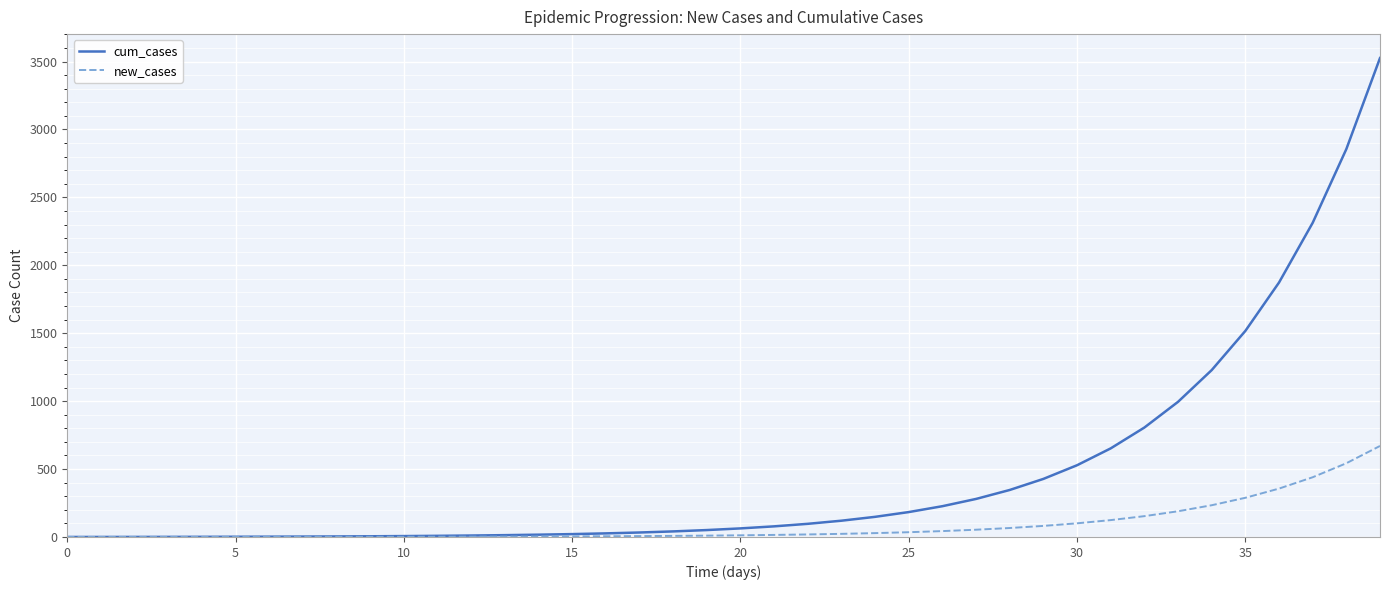

What is the maximum value shown in the chart?

3525.6